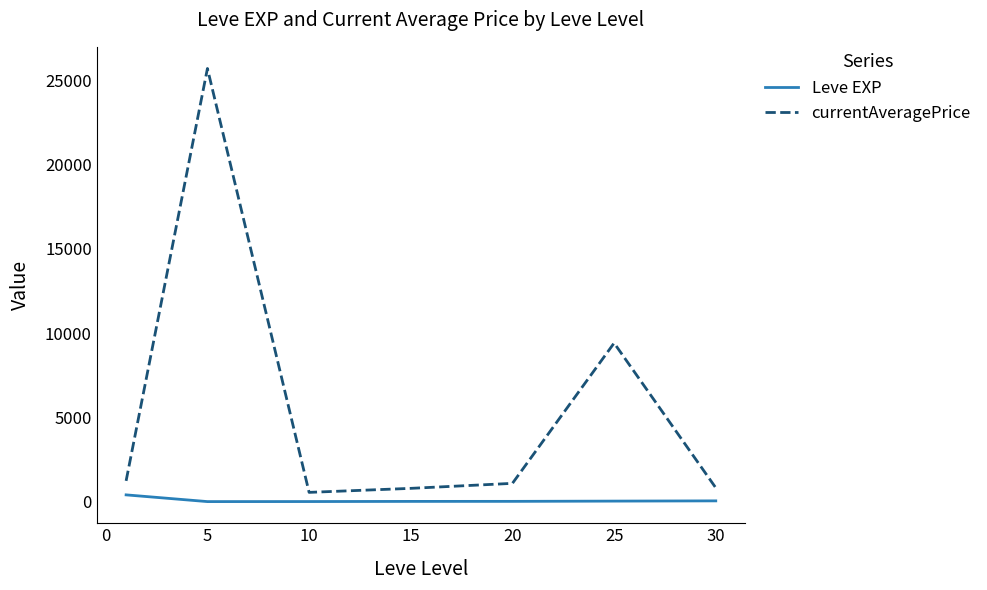

Count the number of data series in this chart.

2